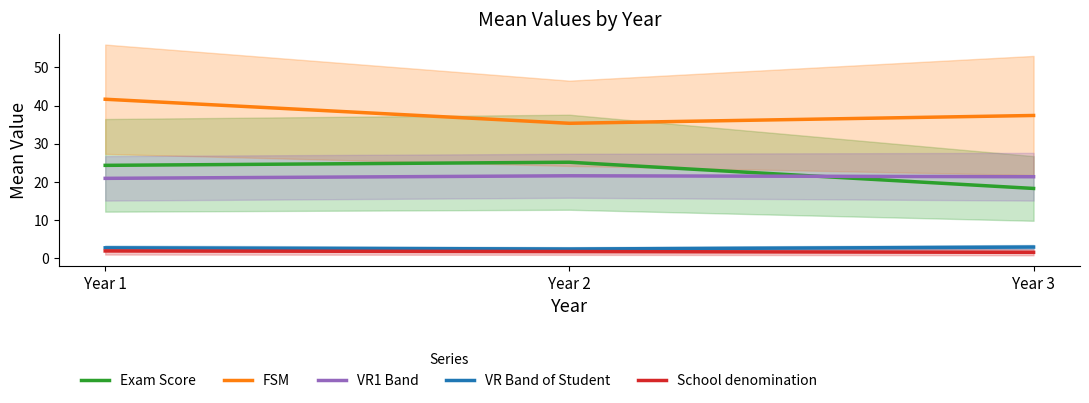

Reading right to left, list all the values displayed in this chart.

Exam Score: 18.2	25.1	24.3
FSM: 37.4	35.3	41.6
VR1 Band: 21.3	21.6	20.9
VR Band of Student: 2.8	2.3	2.6
School denomination: 1.5	1.7	1.8